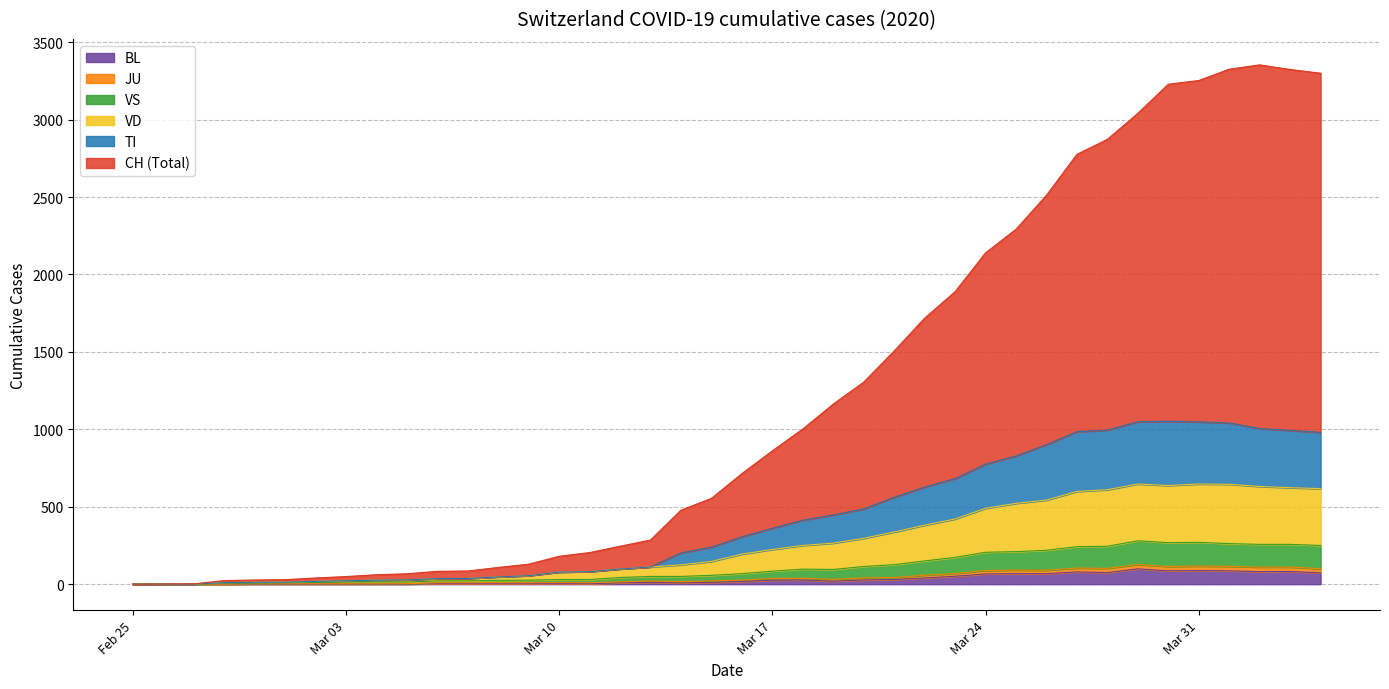

What position from the right is 2020-03-28?

8